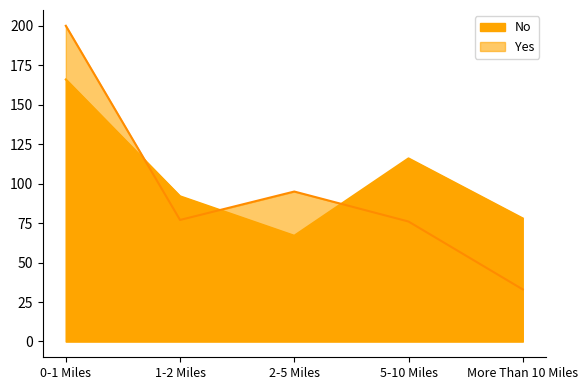

What is the smallest value displayed?

33